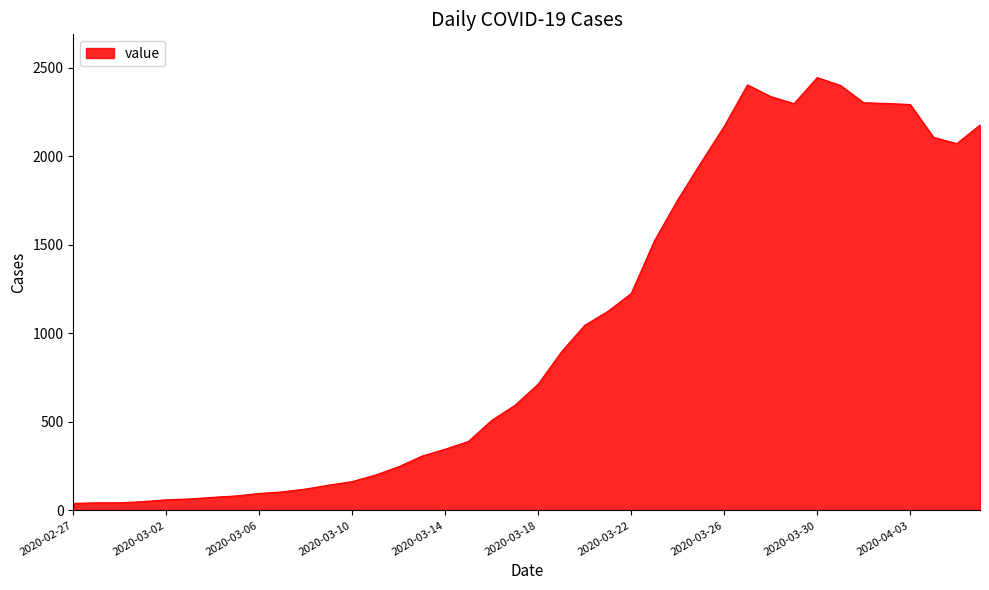

What is the difference between the maximum and minimum values?

2405